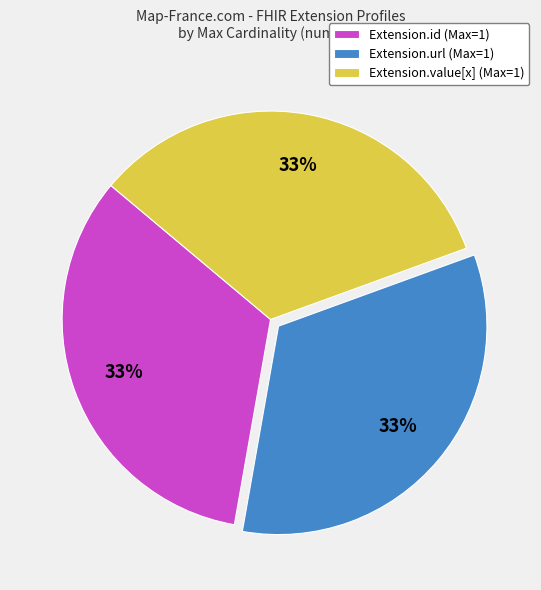

Is there a majority slice in this chart?

No